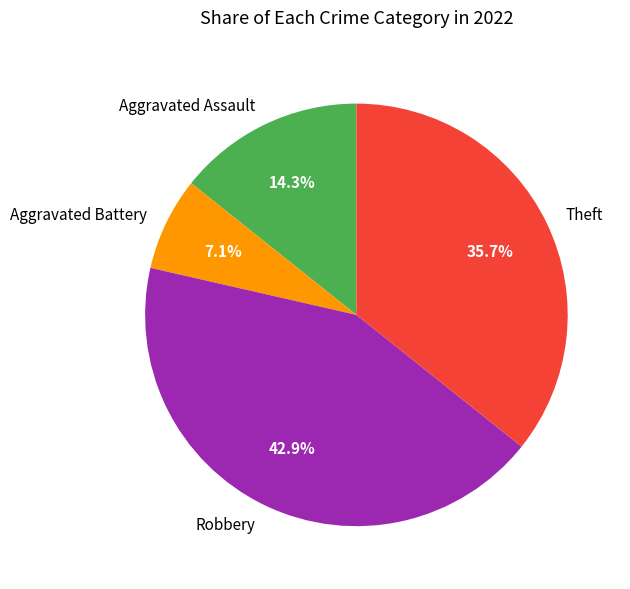

To the nearest percent, what portion does Robbery represent?

43%